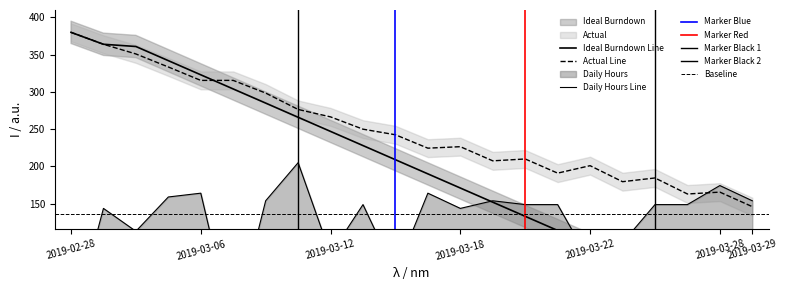

What is the value of the Actual point at the 12th from the left?

224.5